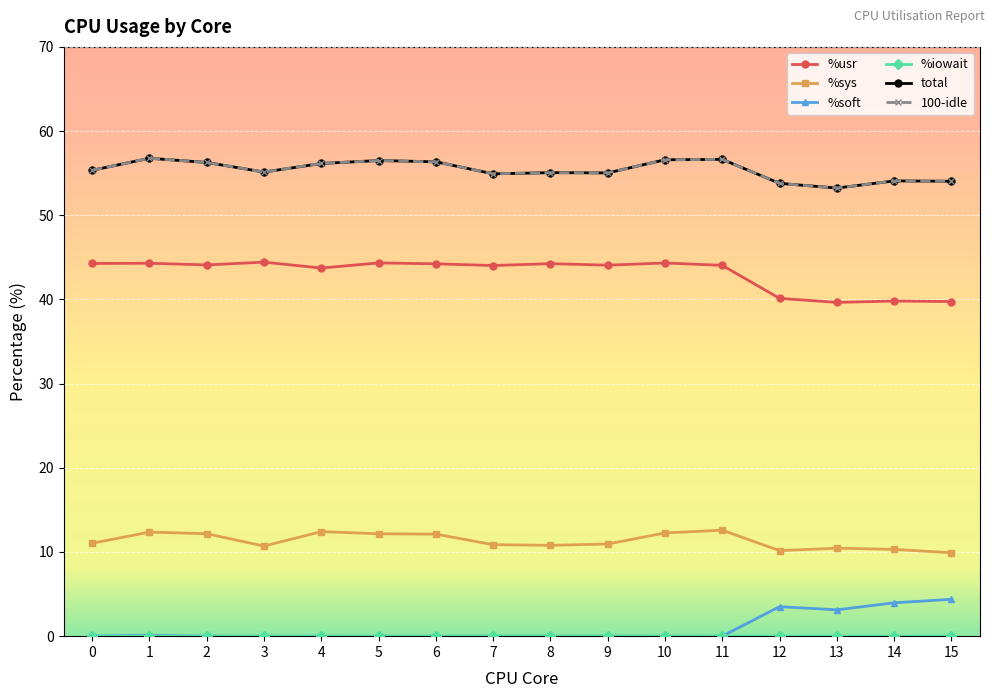

What is the value of the %sys point at the 6th from the left?

12.2